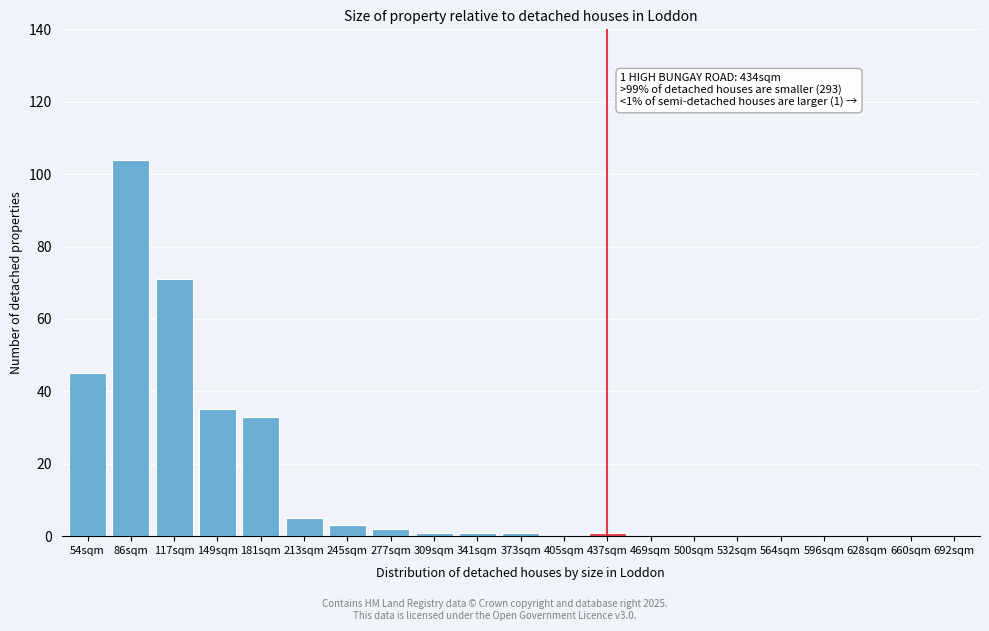

Reading left to right, extract all data points from this chart.

54sqm=45	86sqm=104	117sqm=71	149sqm=35	181sqm=33	213sqm=5	245sqm=3	277sqm=2	309sqm=1	341sqm=1	373sqm=1	405sqm=0	437sqm=1	469sqm=0	500sqm=0	532sqm=0	564sqm=0	596sqm=0	628sqm=0	660sqm=0	692sqm=0